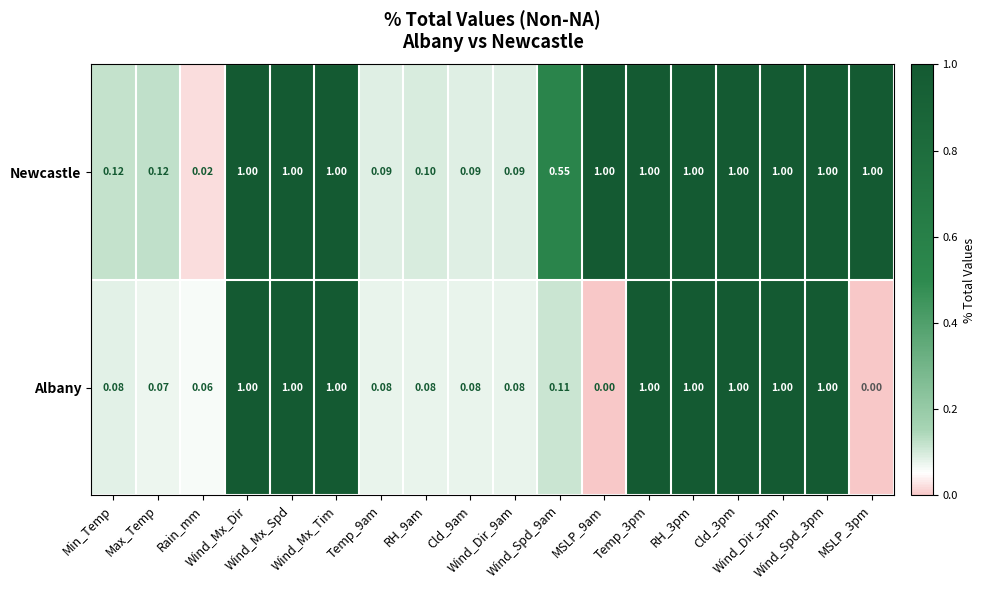

Rank the series by their average value, from lowest to highest.

Albany, Newcastle